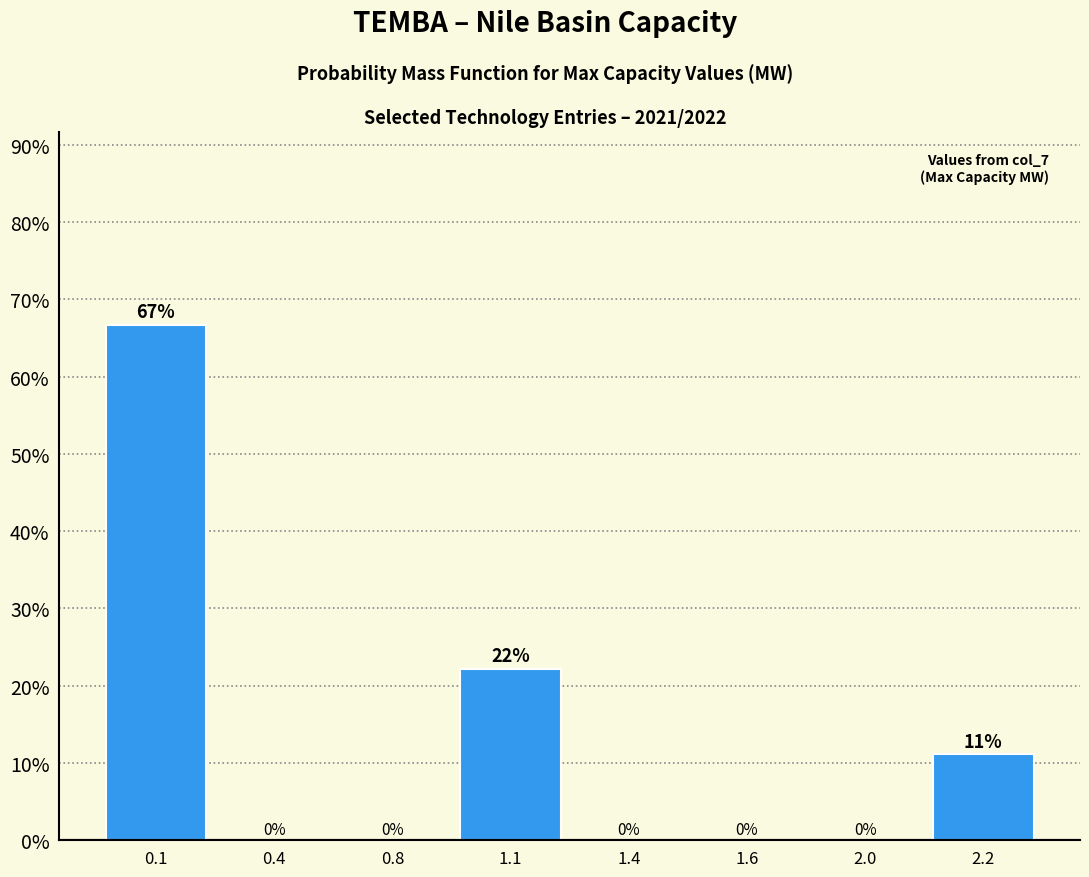

What is the greatest value displayed?

66.7